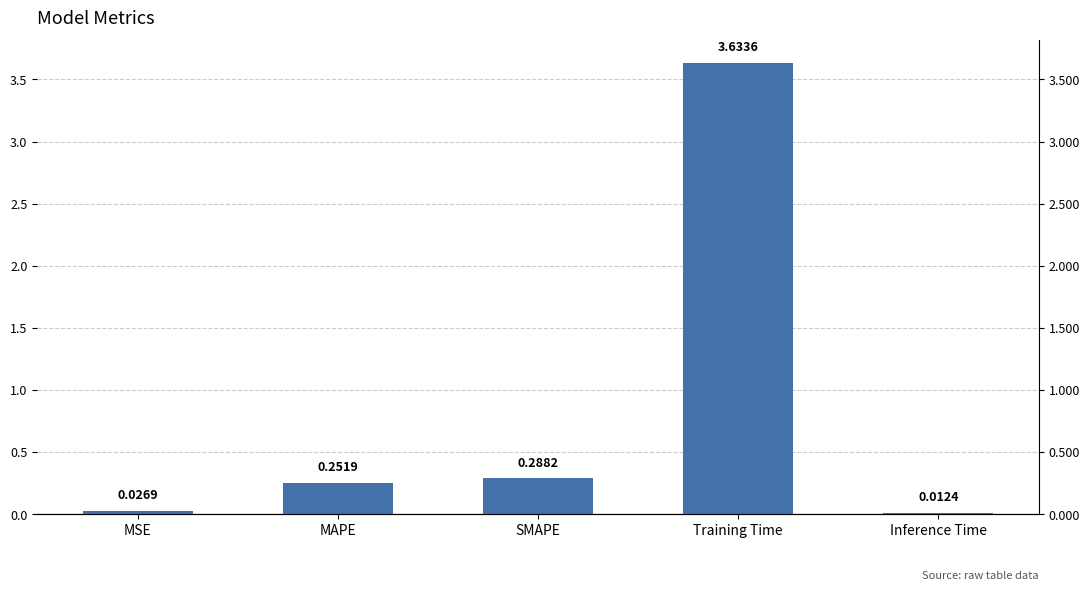

Reading left to right, transcribe all the data shown in this chart.

0.0	0.3	0.3	3.6	0.0